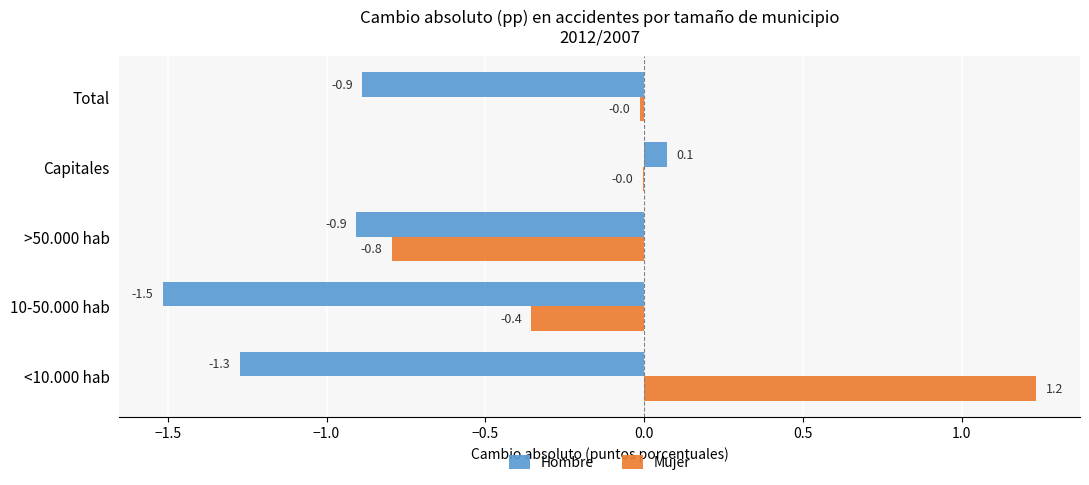

What is the sum of the Hombre values at Total and >50.000 hab?

-1.8